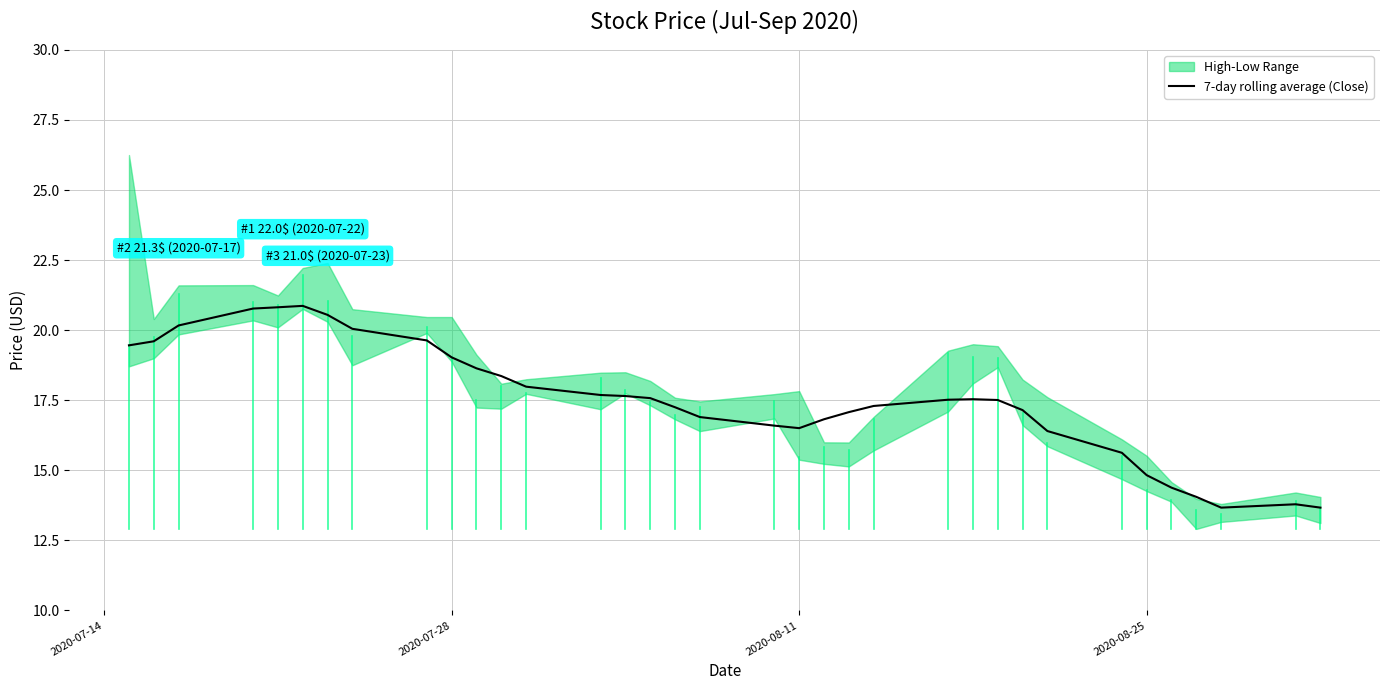

What is the highest value of the 7-day rolling average (Close) series?

20.9